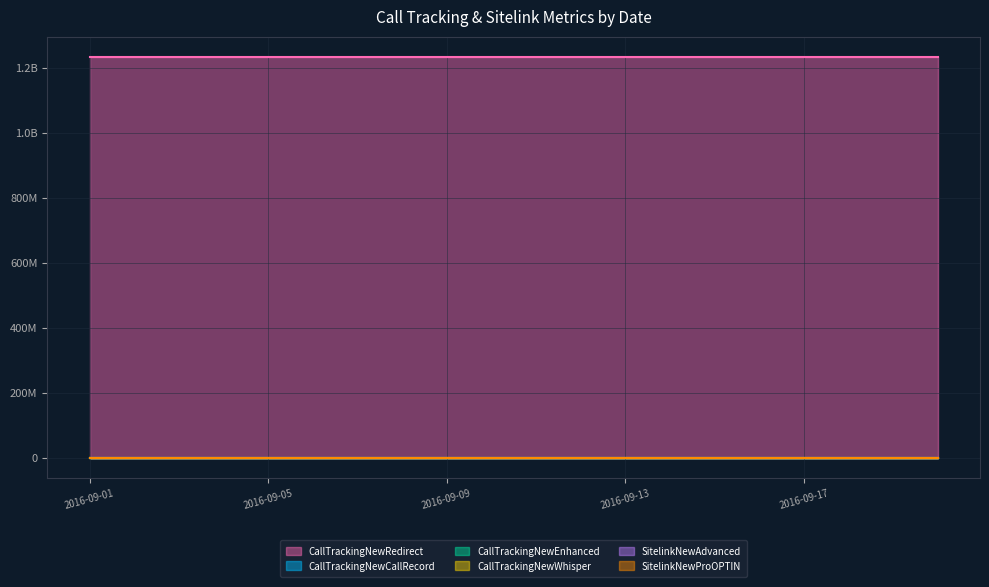

What is the spread (max minus min) of values at 2016-09-03?

1234567889